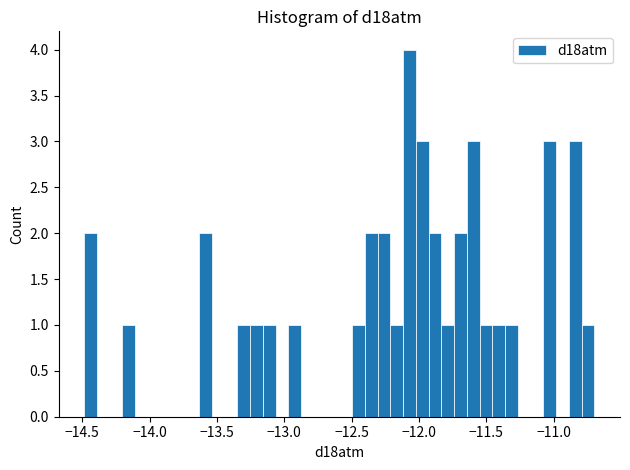

Around what value on the x-axis is the tallest bar? Give the approximate position of its centre, as read against the axis.

-12.05